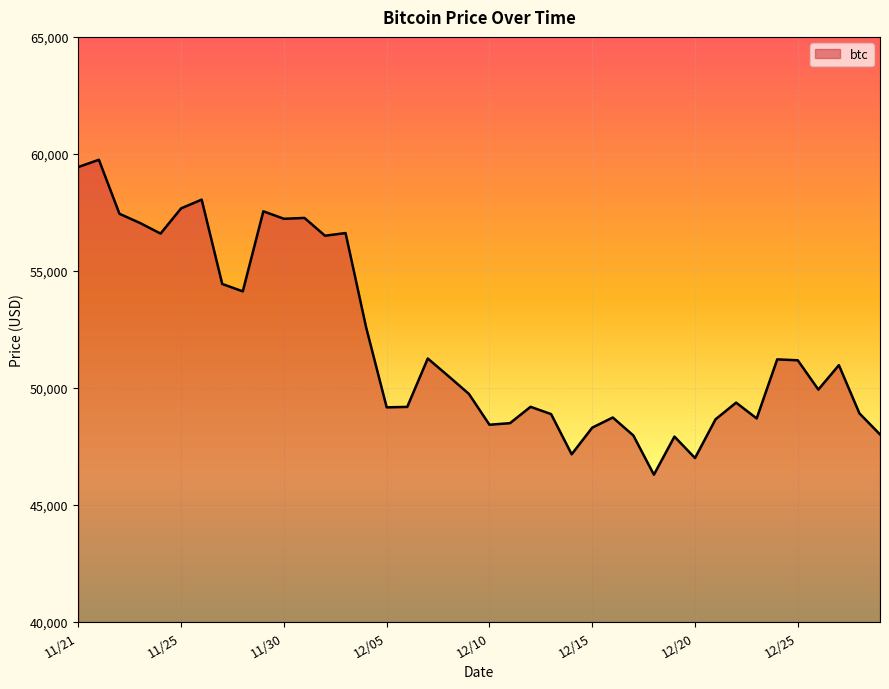

What is the maximum value shown in the chart?

59749